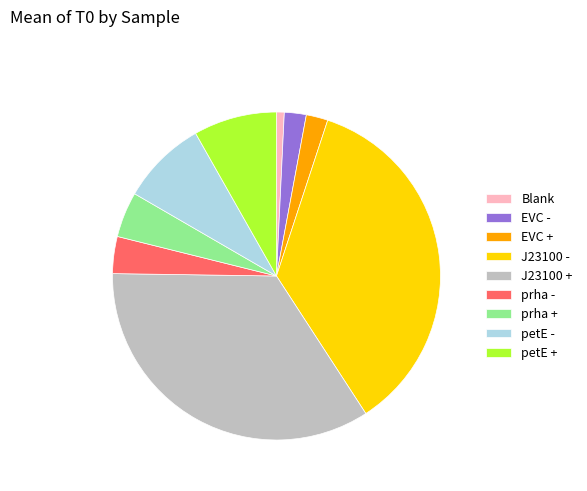

True or false: J23100 + accounts for 34% of the total.

True